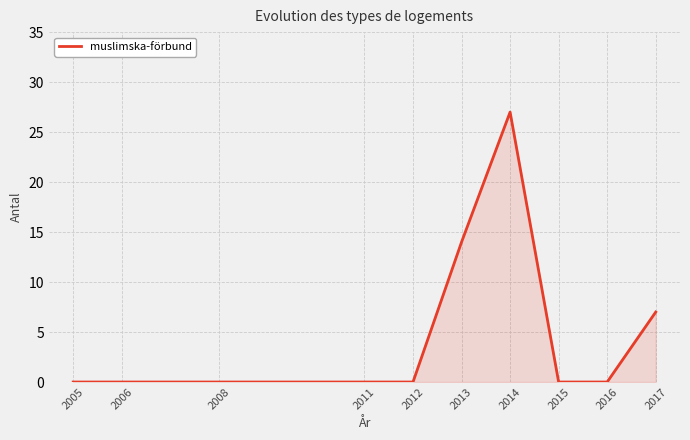

Which category has the highest value across all series?

2014